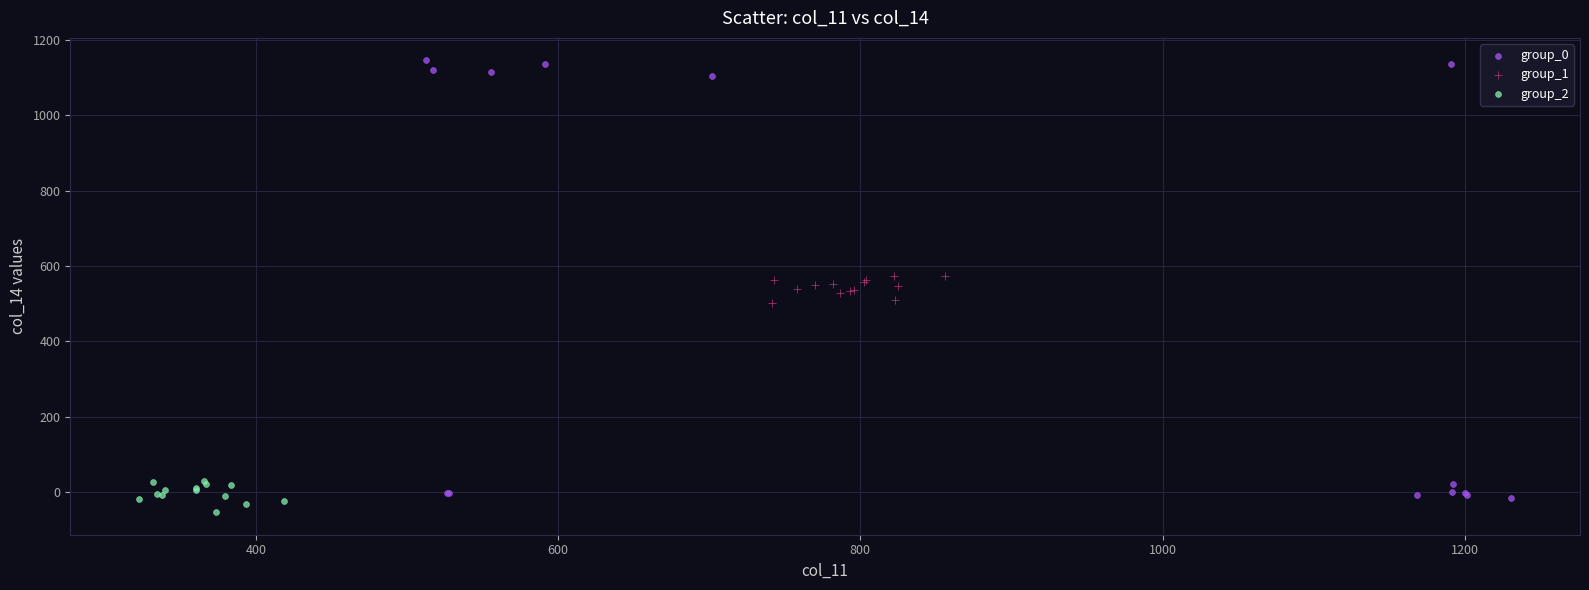

Which series has the largest Y range (max minus min)?

group_0